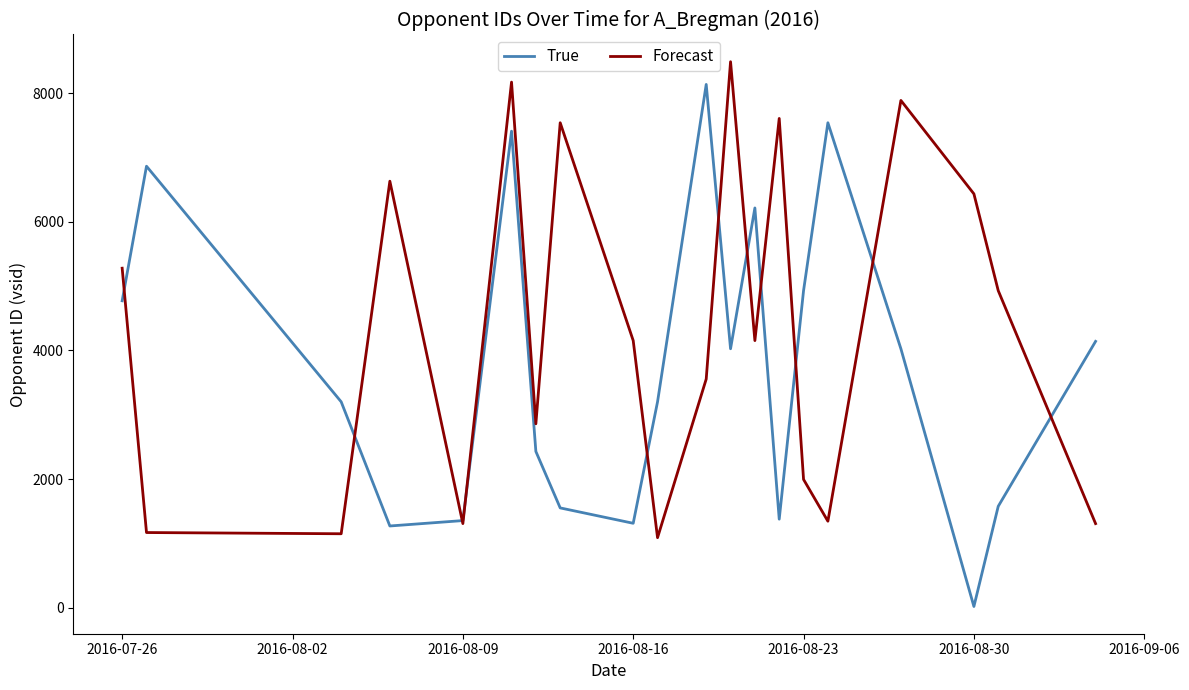

List the series in order of their peak value, highest first.

Forecast, True